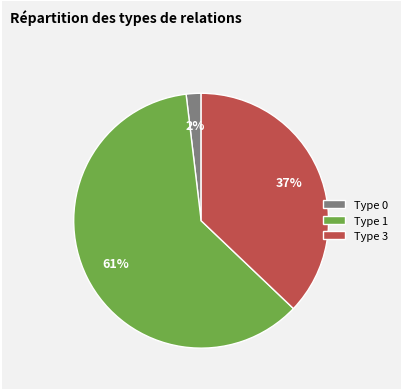

Which slice is the largest?

Type 1